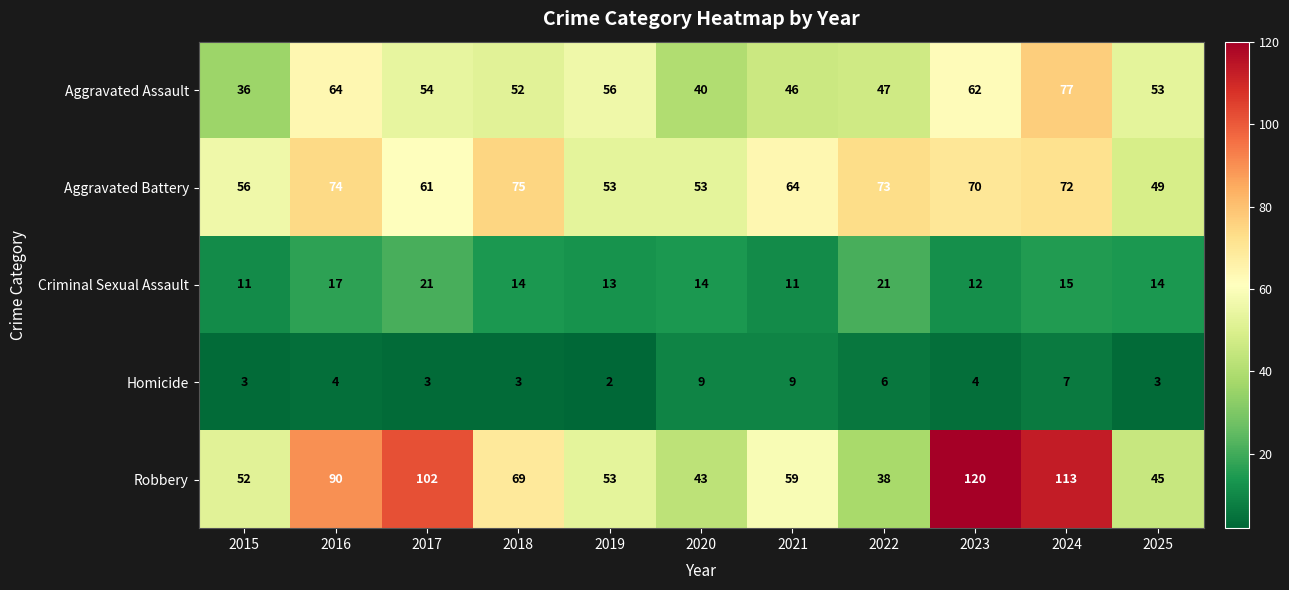

What is the sum of the Robbery values at 2023 and 2015?

172